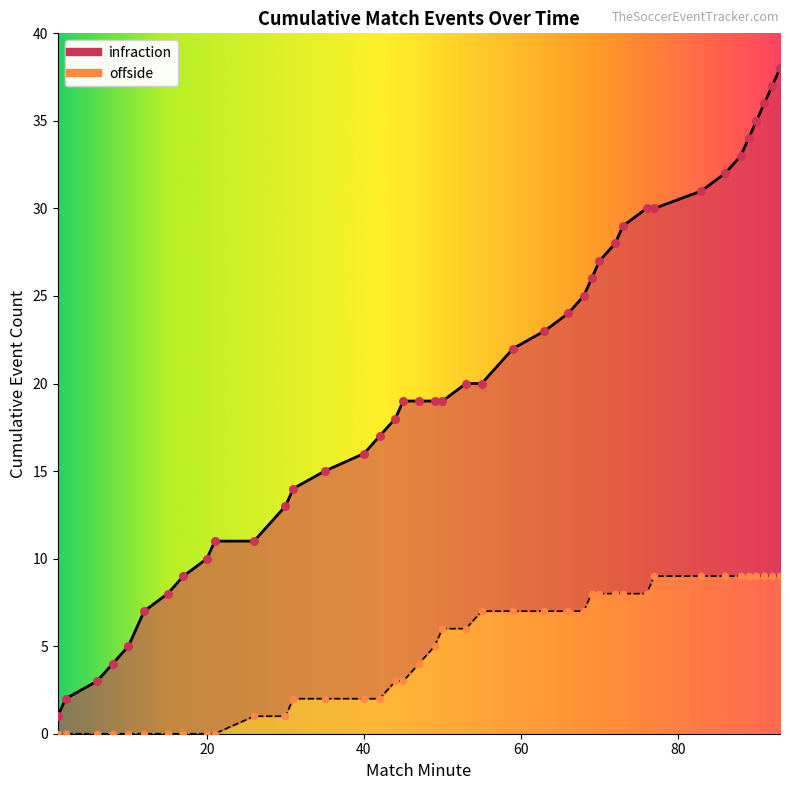

What is the total value across all series at 10?

5